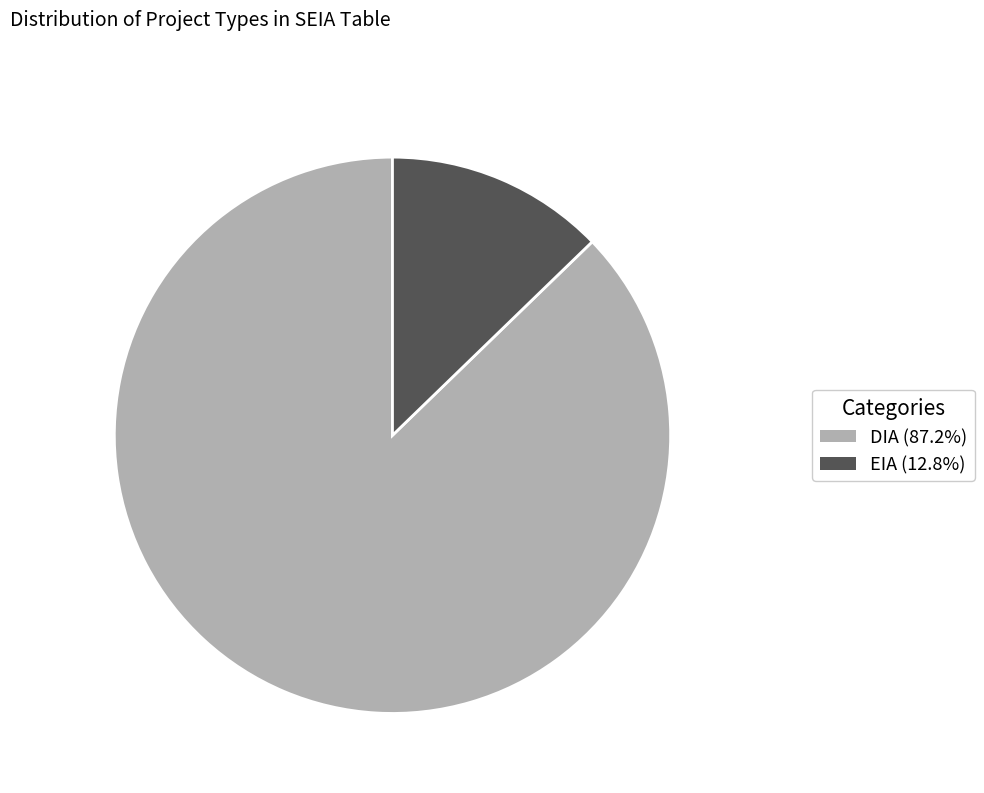

Is there any slice that represents more than half of the pie?

Yes